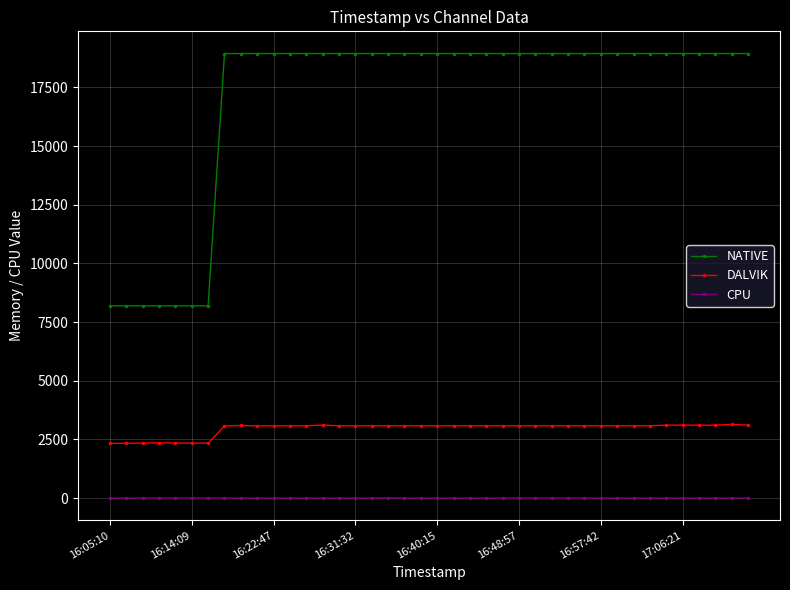

True or false: NATIVE and DALVIK cross at least once.

False